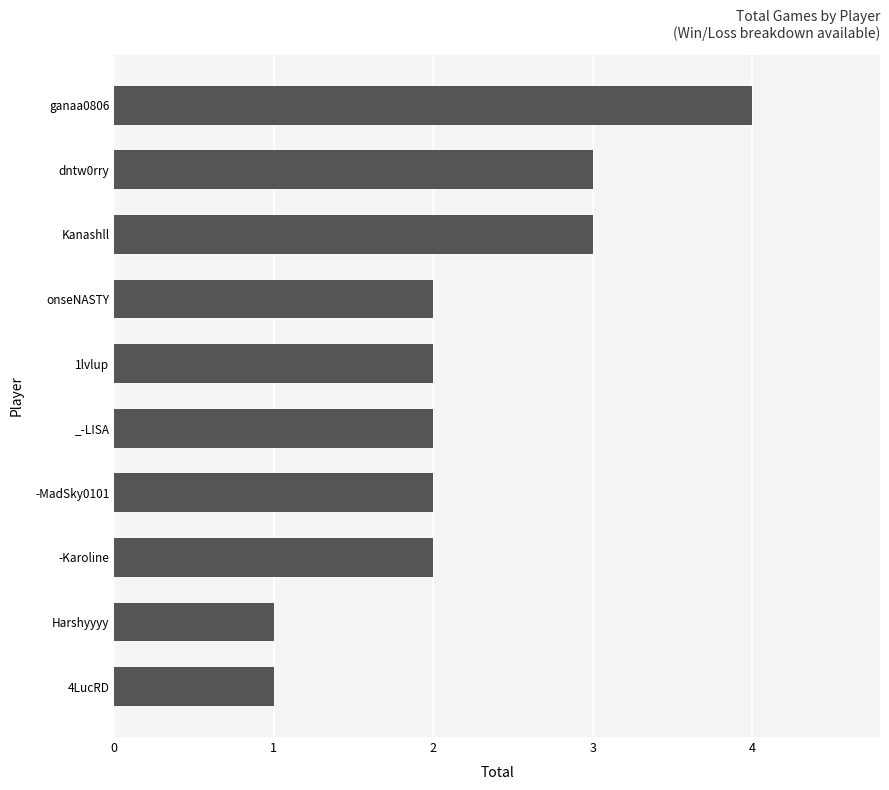

What is the label of the 10th bar from the bottom?

ganaa0806